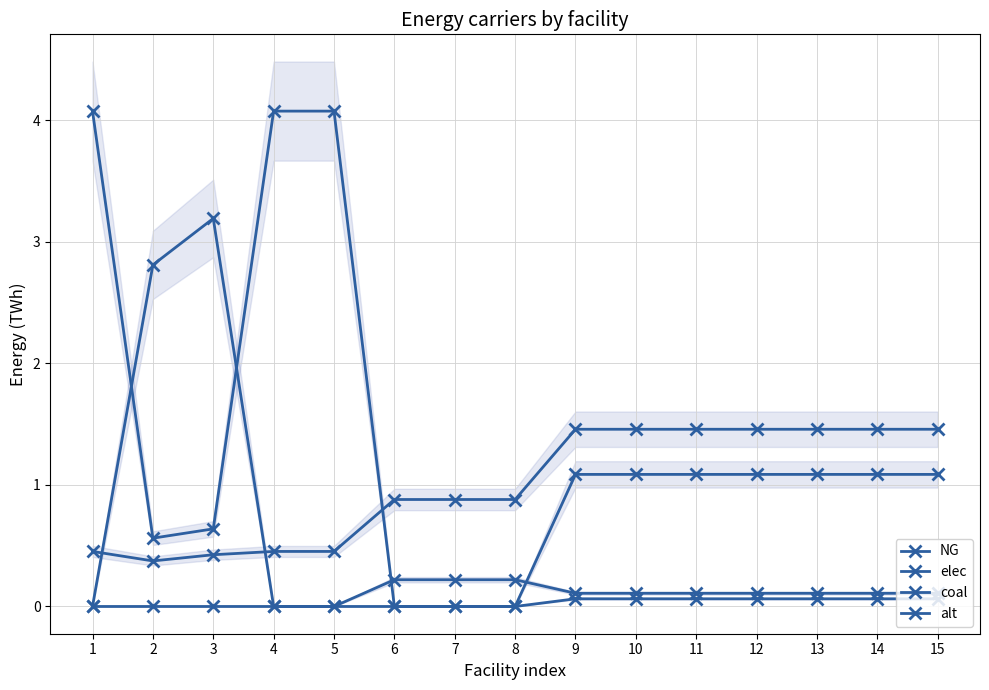

Where is NG nearest to the value 2?

3